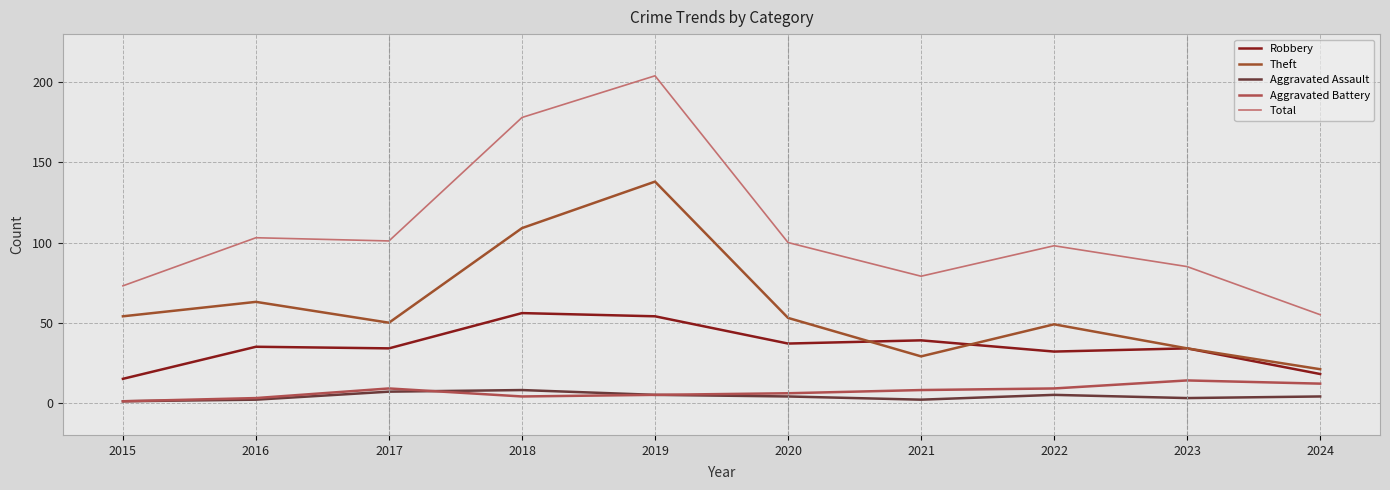

What is the minimum value for Robbery?

15